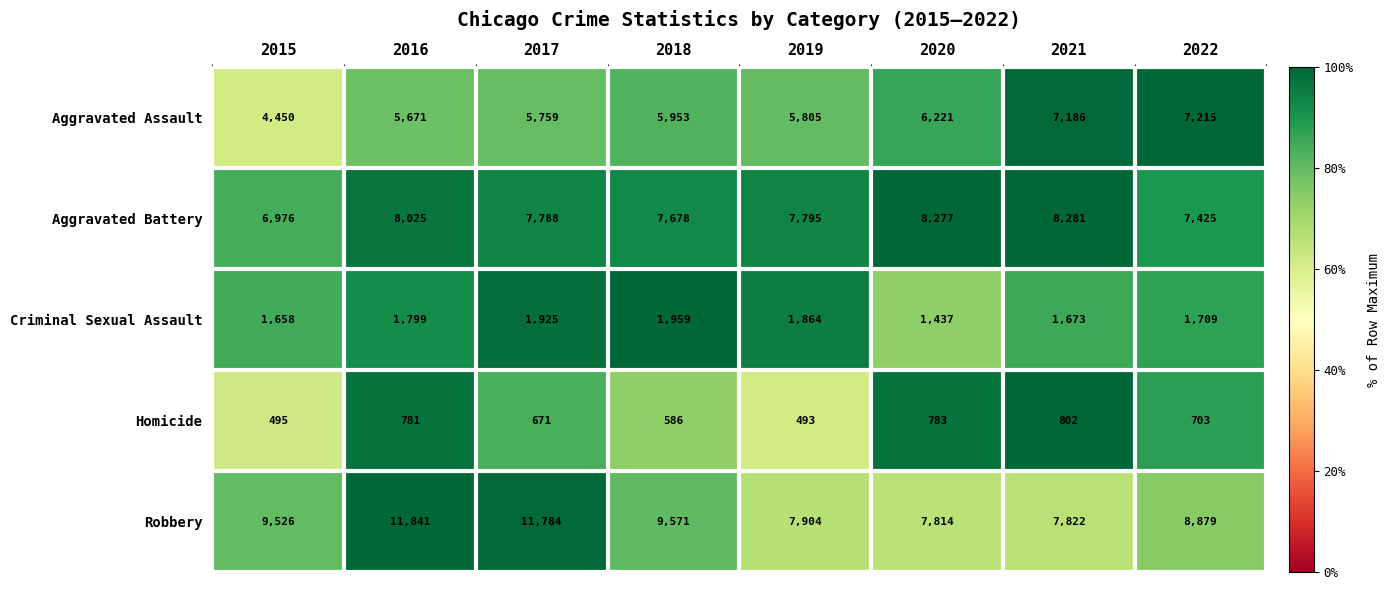

Which series has the largest total across all categories?

Robbery